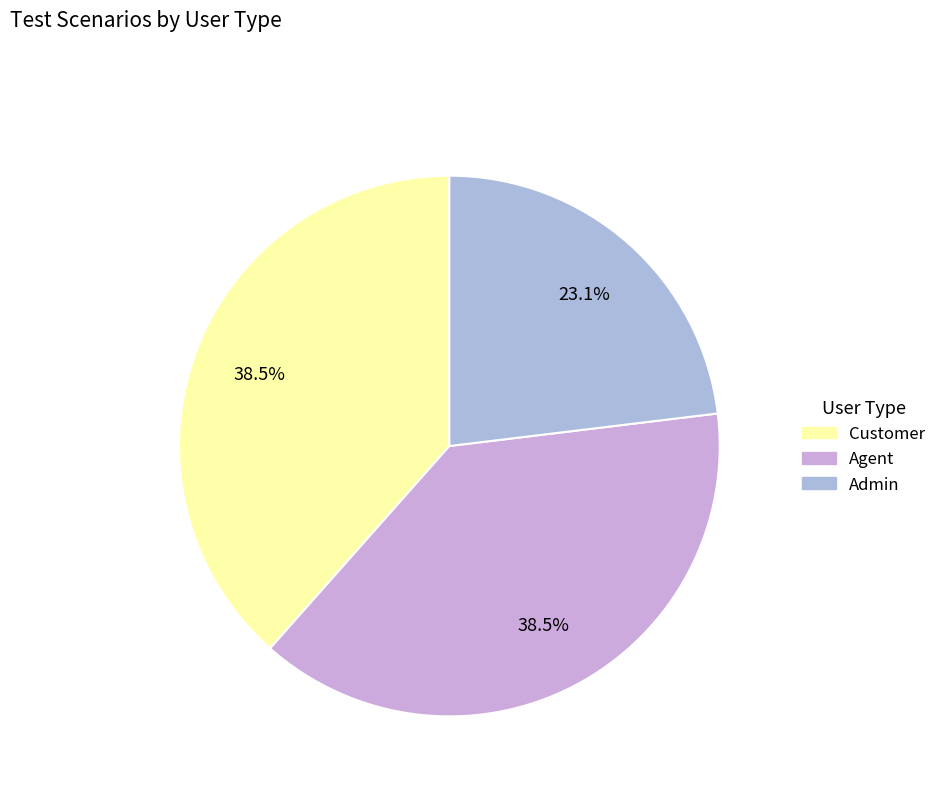

What percentage is the Agent slice, to the nearest percent?

38%